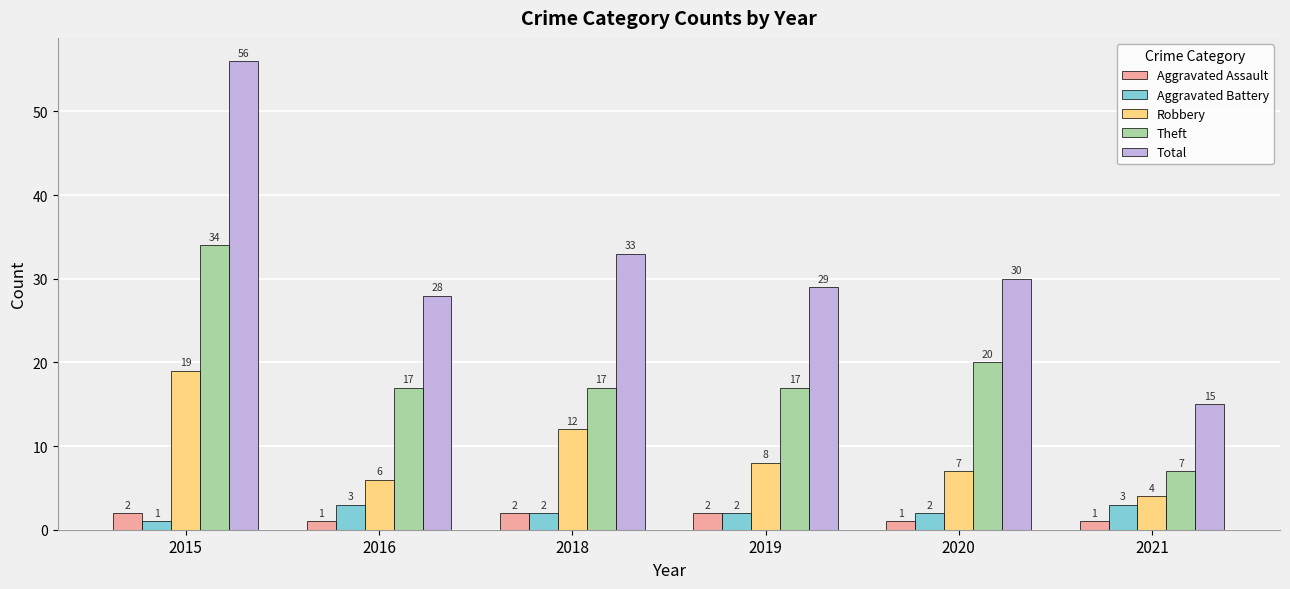

The Robbery series shows 4 at 2021. True or false?

True